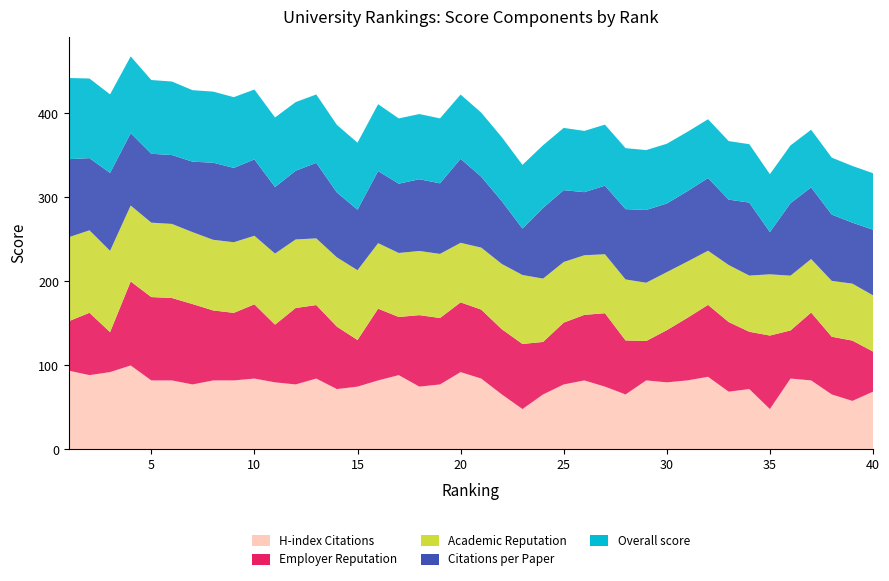

Reading left to right, list all the values displayed in this chart.

Overall score: 1=96.6	2=94.8	3=93.5	4=91.4	5=87.8	6=87.5	7=85.1	8=84.6	9=84.2	10=83.2	11=82.8	12=81.7	13=81.4	14=80.5	15=79.8	16=79.6	17=77.7	18=77.6	19=77.3	20=76.5	21=76.3	22=76.2	23=75.8	24=74.6	25=74.1	26=72.9	27=72.7	28=72.6	29=71.3	30=71.1	31=70.6	32=70.0	33=69.7	34=69.5	35=68.9	36=68.8	37=68.6	38=67.8	39=67.5	40=67.3
Citations per Paper: 1=92.9	2=85.9	3=92.7	4=86.1	5=82.0	6=82.0	7=83.9	8=91.8	9=88.5	10=90.9	11=79.2	12=81.8	13=89.9	14=77.2	15=72.0	16=85.8	17=82.5	18=85.4	19=84.0	20=100.0	21=84.4	22=74.7	23=55.3	24=84.2	25=85.5	26=75.1	27=81.6	28=83.7	29=86.6	30=81.7	31=83.8	32=86.5	33=77.8	34=86.9	35=50.3	36=86.3	37=85.3	38=78.9	39=72.6	40=78.1
Academic Reputation: 1=100.0	2=98.2	3=96.8	4=90.4	5=88.6	6=88.2	7=85.6	8=84.1	9=84.1	10=81.6	11=84.6	12=81.6	13=79.4	14=82.5	15=83.1	16=78.0	17=76.2	18=76.4	19=76.3	20=70.9	21=73.8	22=77.7	23=82.1	24=75.4	25=72.2	26=71.0	27=70.2	28=72.6	29=69.4	30=69.1	31=67.0	32=64.5	33=67.9	34=66.9	35=72.9	36=65.2	37=63.7	38=66.5	39=67.8	40=66.9
Employer Reputation: 1=58.9	2=74.2	3=47.6	4=100.0	5=99.2	6=98.1	7=95.7	8=83.3	9=80.4	10=88.4	11=68.7	12=91.0	13=87.5	14=74.3	15=55.5	16=85.4	17=69.2	18=85.1	19=79.1	20=83.0	21=82.1	22=77.6	23=77.5	24=62.5	25=73.6	26=78.0	27=87.4	28=64.3	29=46.9	30=62.1	31=74.5	32=85.6	33=82.9	34=68.2	35=87.5	36=57.3	37=80.8	38=68.7	39=71.8	40=47.8
H-index Citations: 1=93.8	2=88.5	3=92.1	4=100.0	5=82.2	6=82.2	7=77.4	8=82.2	9=82.2	10=84.4	11=79.9	12=77.4	13=84.4	14=71.9	15=74.8	16=82.2	17=88.5	18=74.8	19=77.4	20=92.1	21=84.4	22=65.5	23=48.1	24=65.5	25=77.4	26=82.2	27=74.8	28=65.5	29=82.2	30=79.9	31=82.2	32=86.5	33=68.8	34=71.9	35=48.1	36=84.4	37=82.2	38=65.5	39=57.8	40=68.8